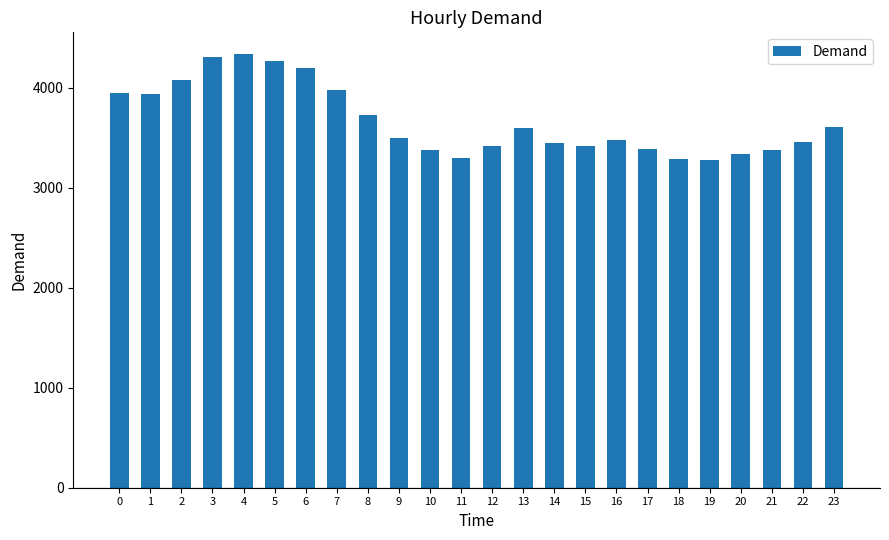

The value at 20 is 3337. True or false?

True